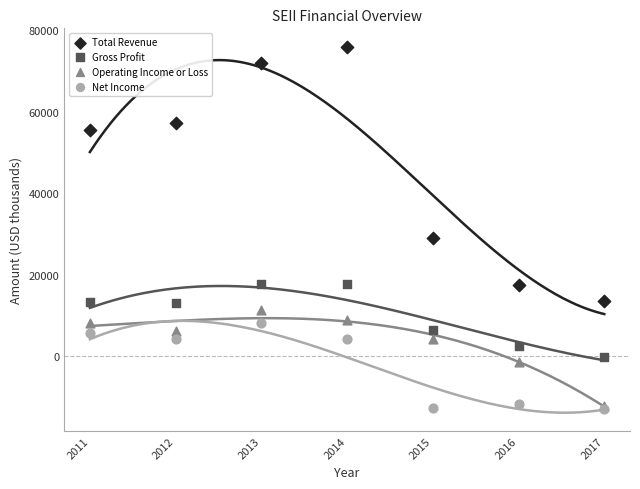

Which series has the widest spread of Y values?

Total Revenue